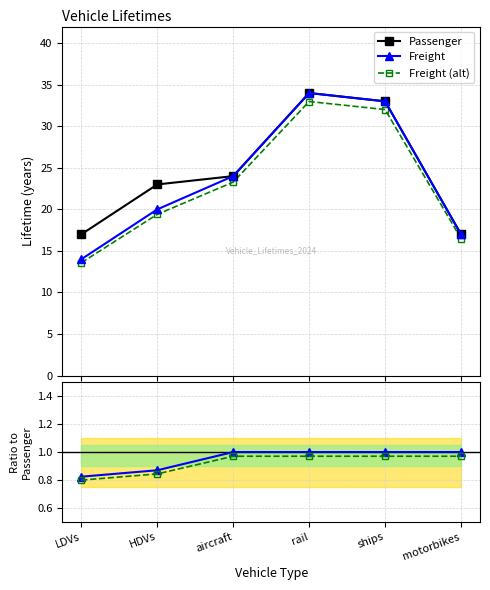

The Freight series shows 54.8 at rail. True or false?

False